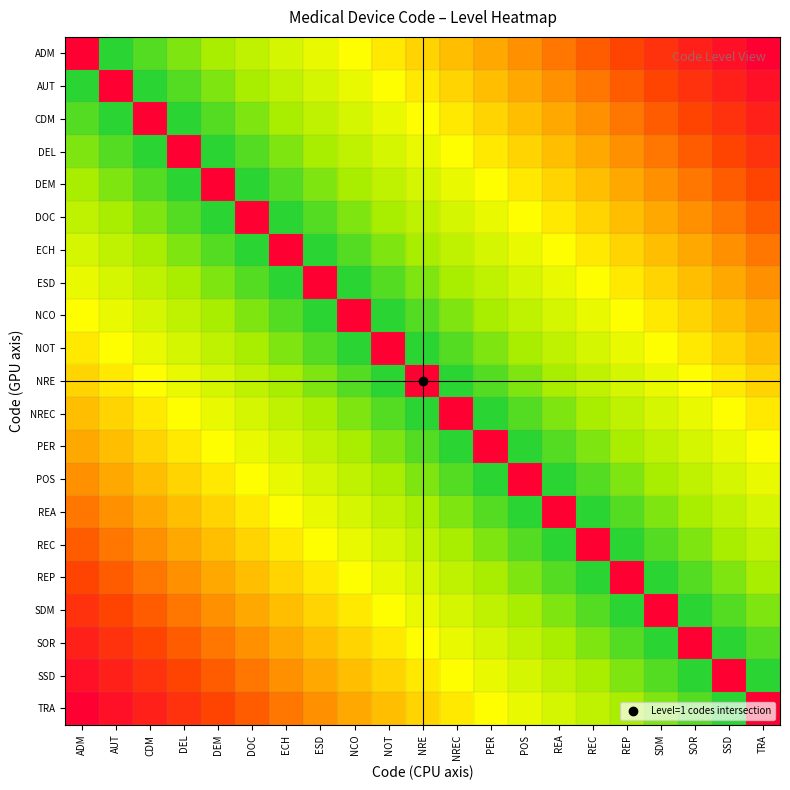

At which category is the sum across all series the highest?

ADM